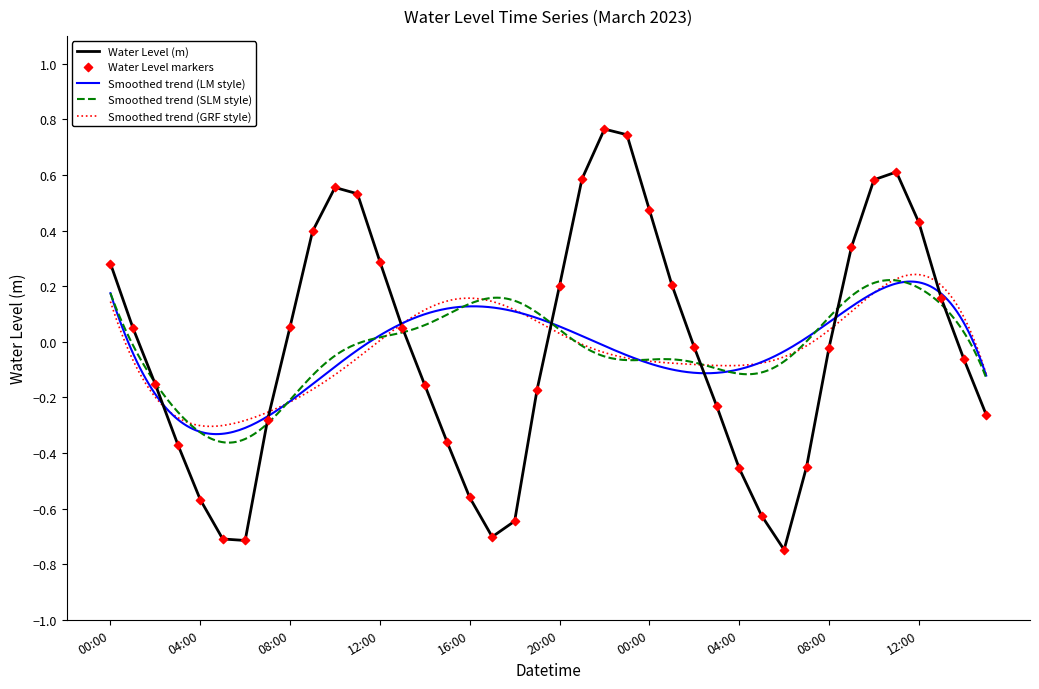

What is the change in value from 2023-03-07 02:00 to 2023-03-08 08:00?

+0.1